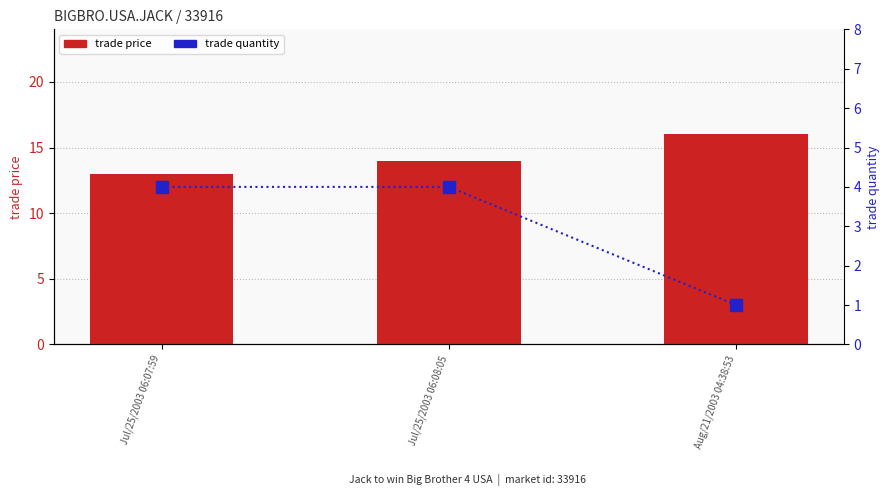

Reading left to right, list all the values displayed in this chart.

trade price: Jul/25/2003 06:07:59=13	Jul/25/2003 06:08:05=14	Aug/21/2003 04:38:53=16
trade quantity: Jul/25/2003 06:07:59=4	Jul/25/2003 06:08:05=4	Aug/21/2003 04:38:53=1